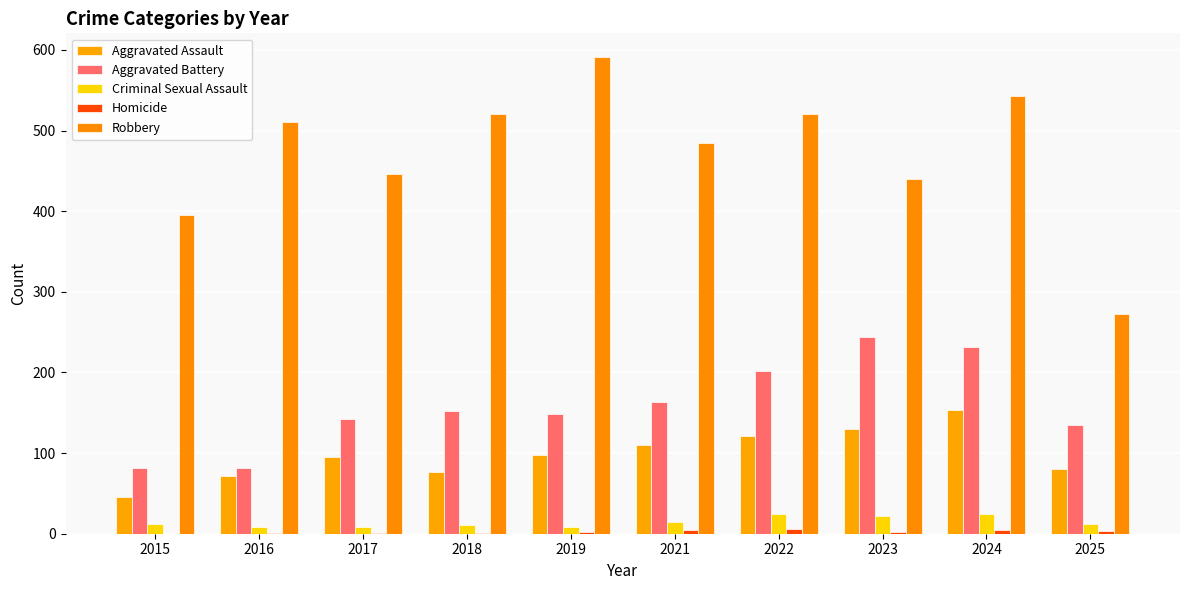

Rank the categories by Robbery value from highest to lowest.

2019, 2024, 2022, 2018, 2016, 2021, 2017, 2023, 2015, 2025